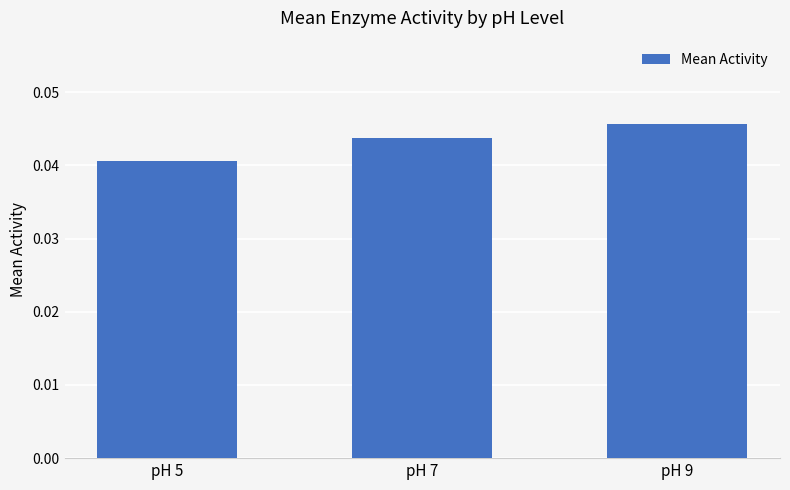

Is it true that the value at pH 9 is 0.1?

False